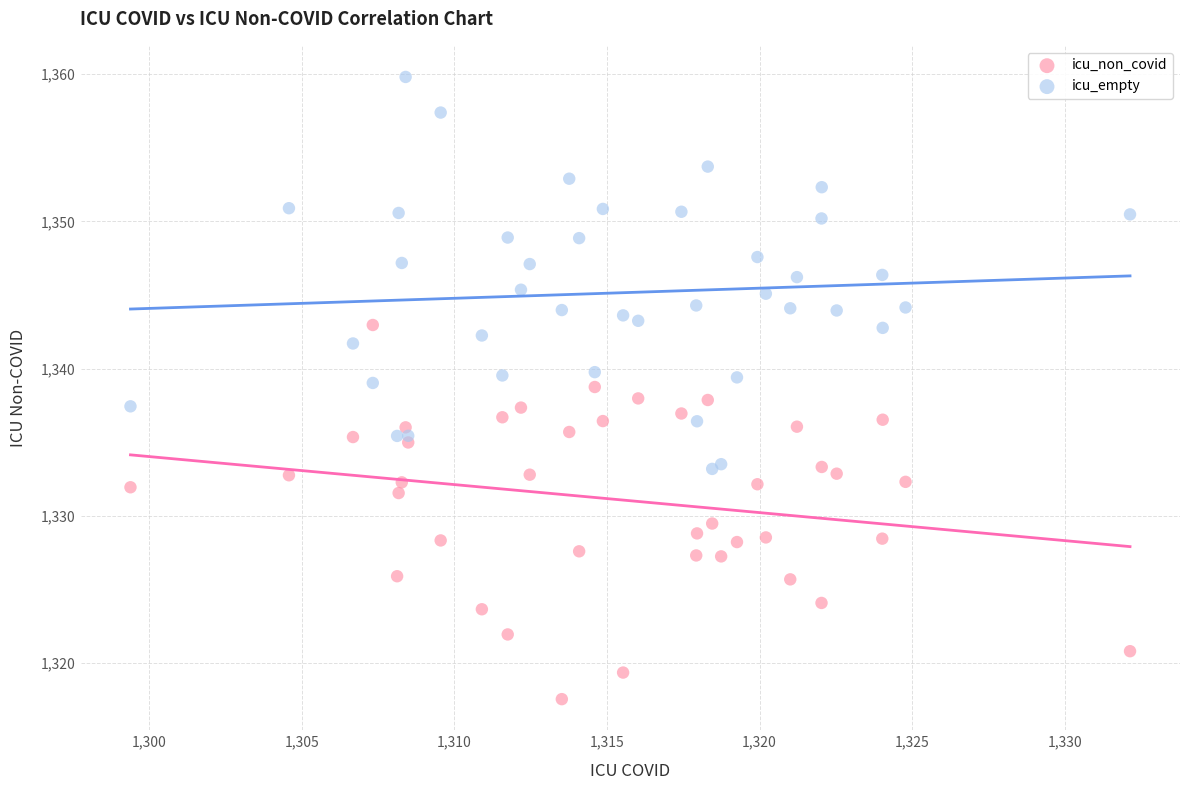

Which series reaches the maximum Y coordinate?

icu_empty